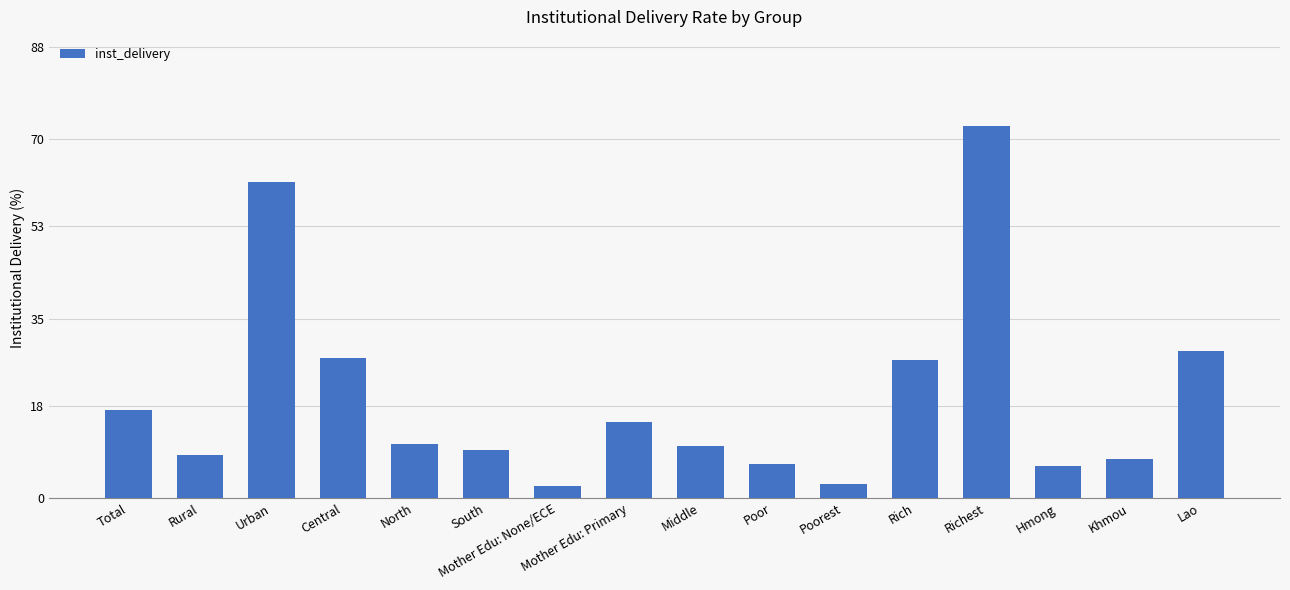

Does the chart contain any negative values?

No